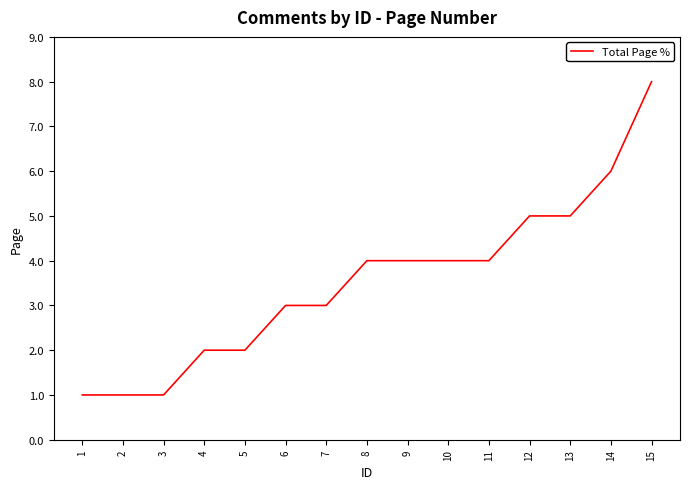

Reading left to right, what are all the values shown in this chart?

1=1	2=1	3=1	4=2	5=2	6=3	7=3	8=4	9=4	10=4	11=4	12=5	13=5	14=6	15=8